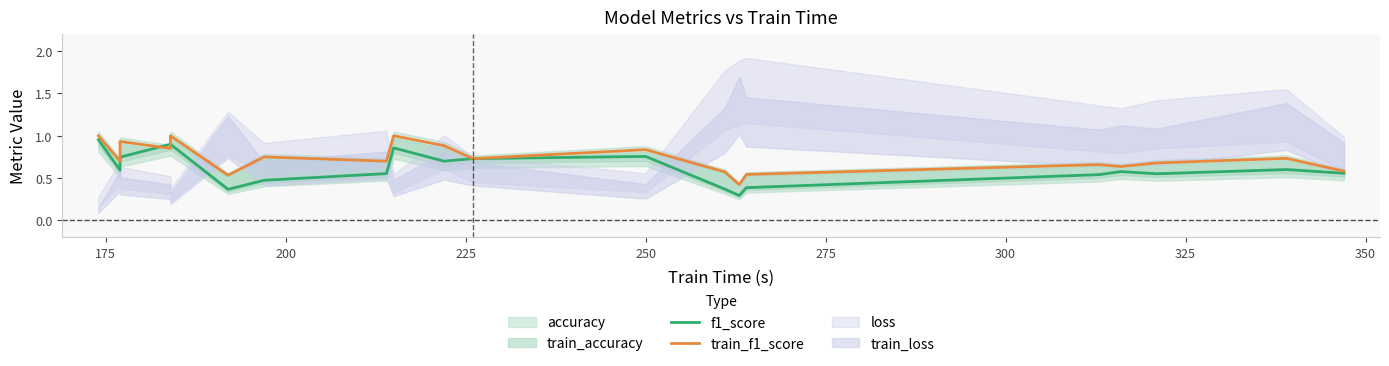

What is the difference between the second highest and second lowest values in the train_f1_score series?

0.5